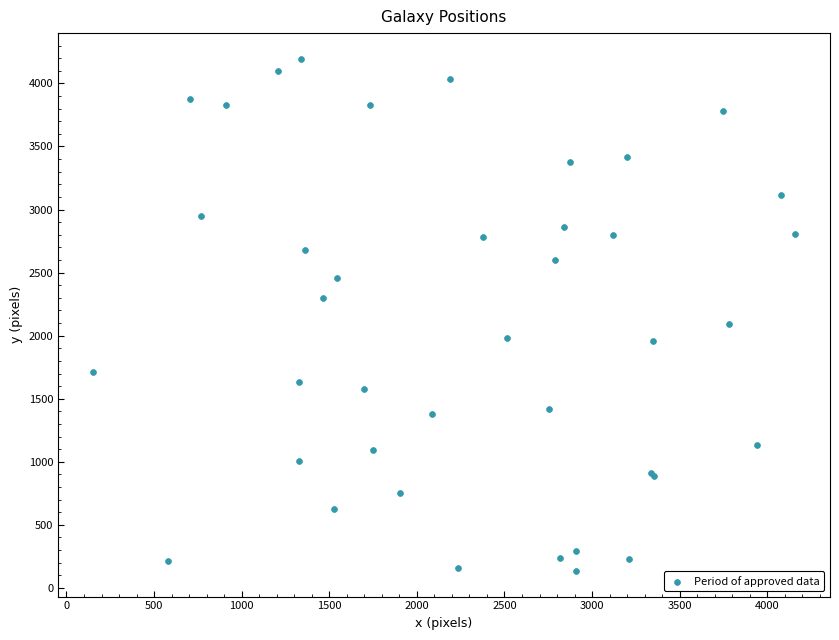

What Y value in the scatter plot is closest to 2165?

2095.3